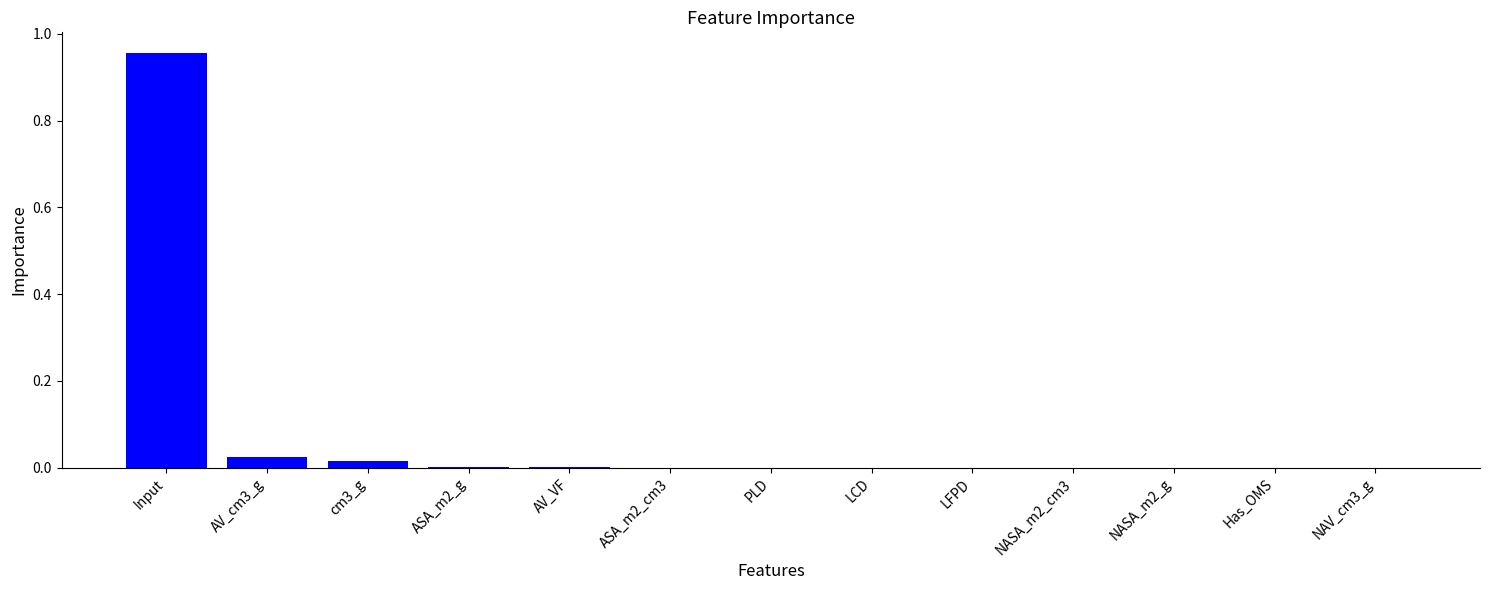

True or false: the data shows 0.0 at Has_OMS.

True